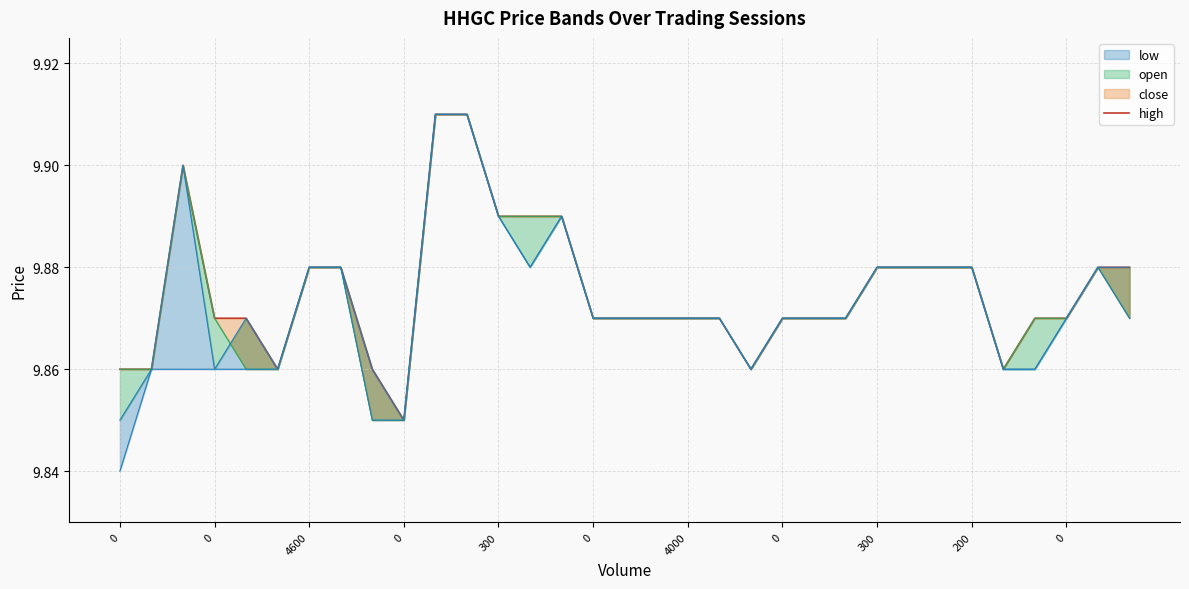

What is the label of the 14th point from the left?

13